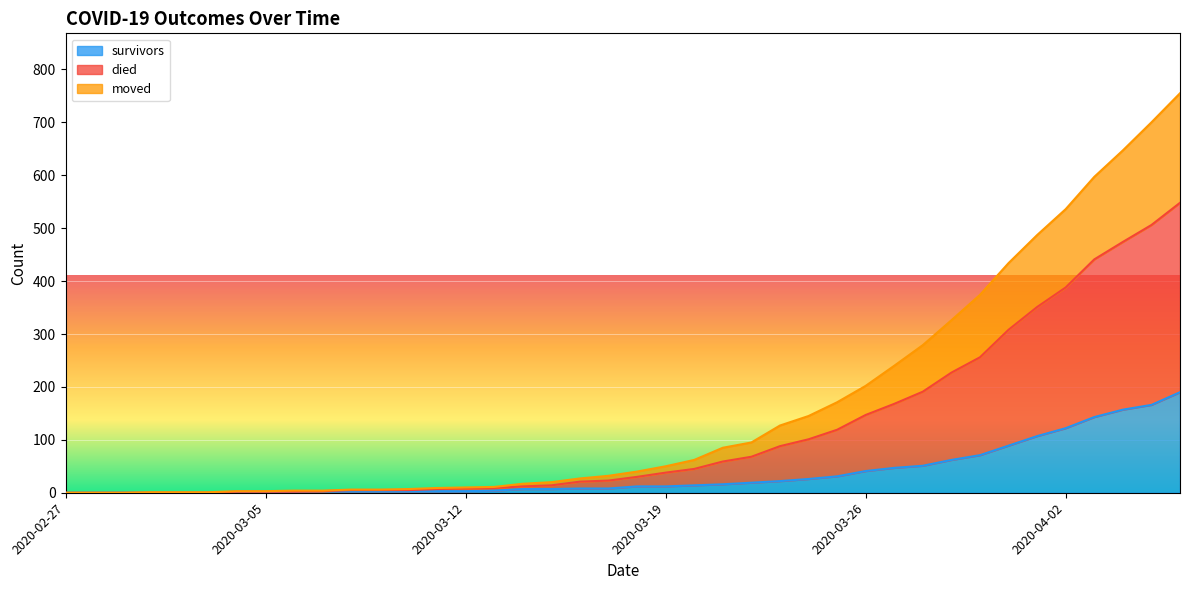

How many values in moved are above zero?

34